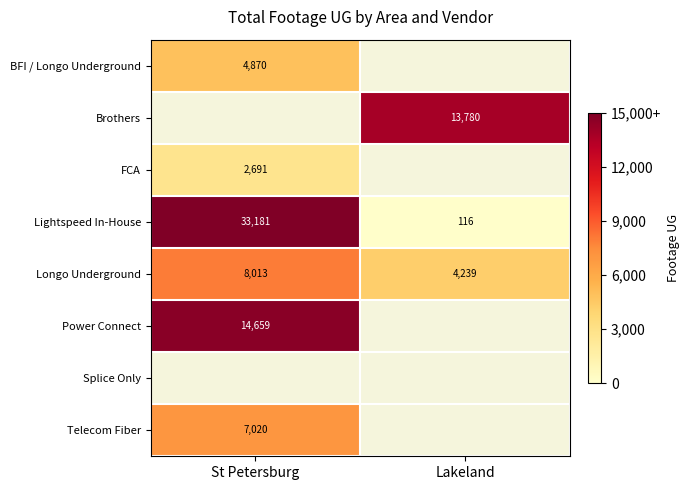

Count the number of data series in this chart.

8